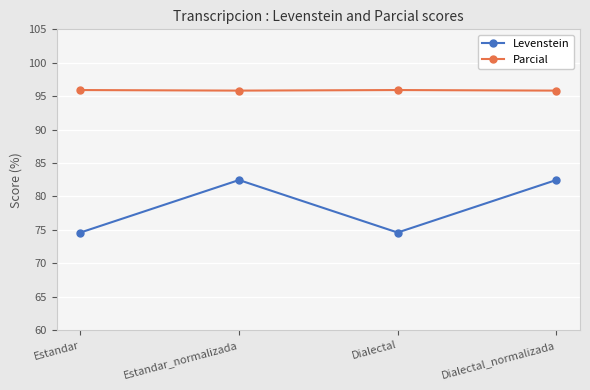

Which series has the largest total across all categories?

Parcial